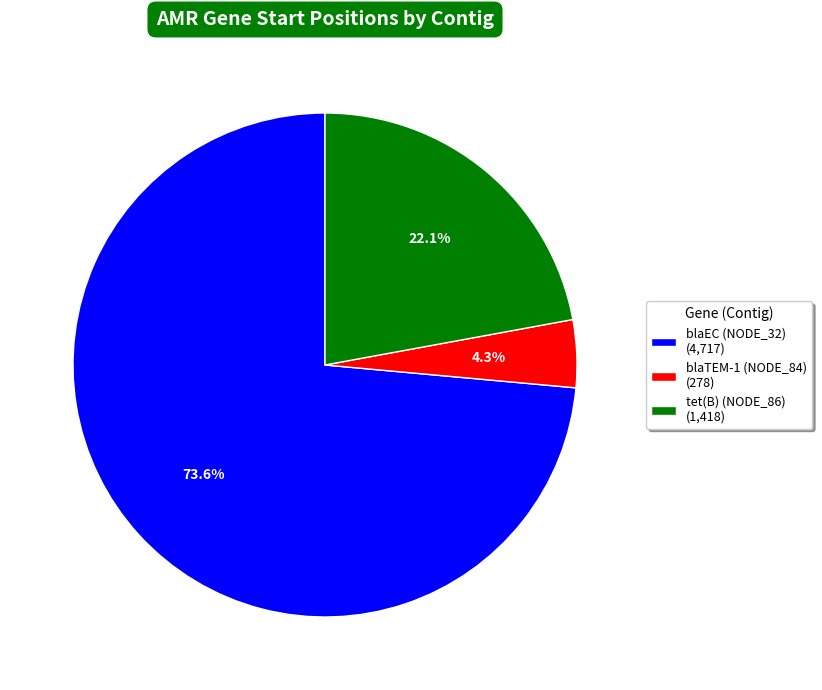

To the nearest percent, what is the difference between the largest and smallest slice percentages?

69%